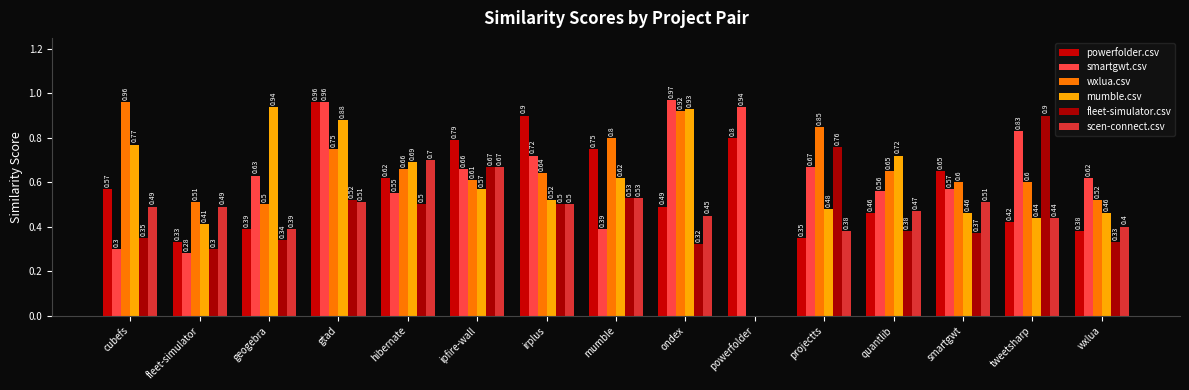

Reading left to right, extract all data points from this chart.

powerfolder.csv: 0.6	0.3	0.4	1.0	0.6	0.8	0.9	0.8	0.5	0.8	0.3	0.5	0.7	0.4	0.4
smartgwt.csv: 0.3	0.3	0.6	1.0	0.6	0.7	0.7	0.4	1.0	0.9	0.7	0.6	0.6	0.8	0.6
wxlua.csv: 1.0	0.5	0.5	0.8	0.7	0.6	0.6	0.8	0.9	0.0	0.8	0.7	0.6	0.6	0.5
mumble.csv: 0.8	0.4	0.9	0.9	0.7	0.6	0.5	0.6	0.9	0.0	0.5	0.7	0.5	0.4	0.5
fleet-simulator.csv: 0.3	0.3	0.3	0.5	0.5	0.7	0.5	0.5	0.3	0.0	0.8	0.4	0.4	0.9	0.3
scen-connect.csv: 0.5	0.5	0.4	0.5	0.7	0.7	0.5	0.5	0.5	0.0	0.4	0.5	0.5	0.4	0.4